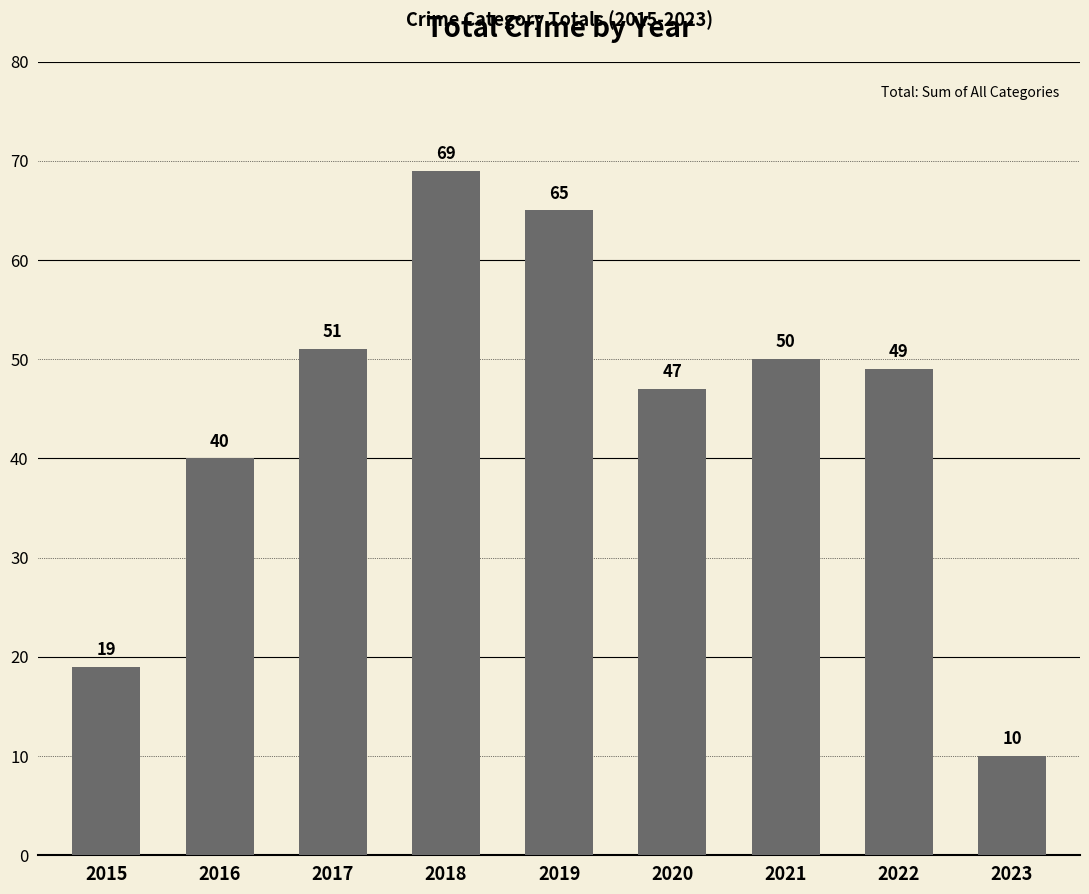

What is the average value?

44